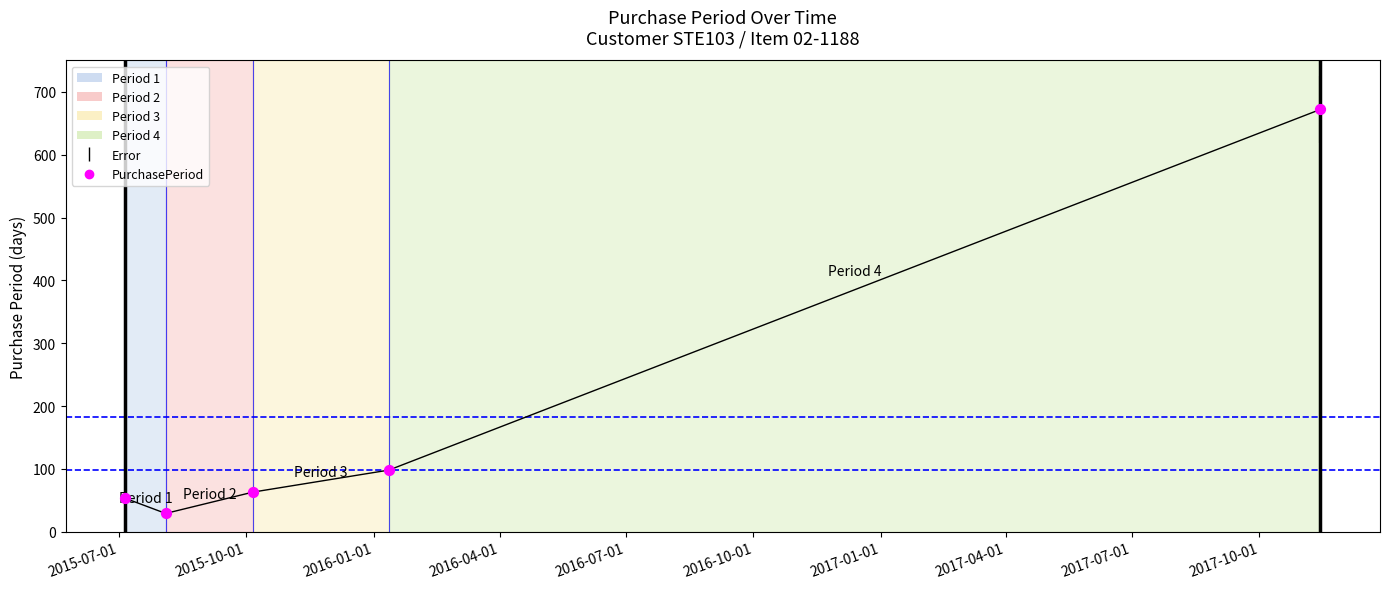

Which has a higher value, 2015-07-01 or 2016-07-01?

2016-07-01